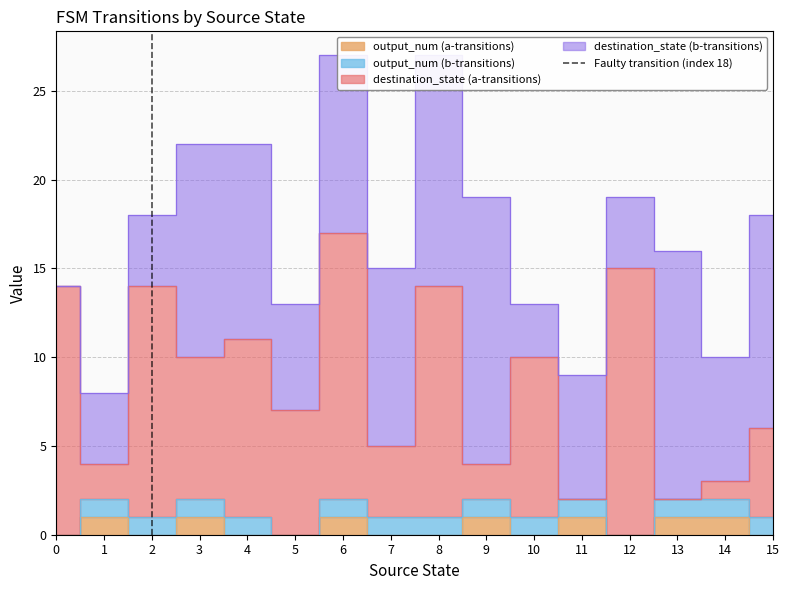

Between 1 and 0, which is larger?

1